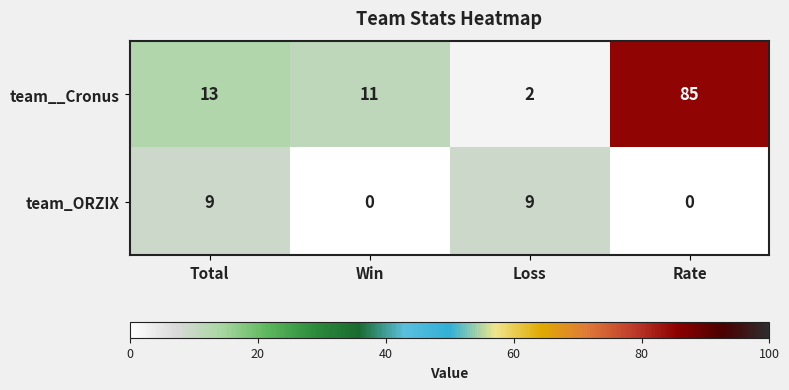

How many positive values does the team_ORZIX series have?

2